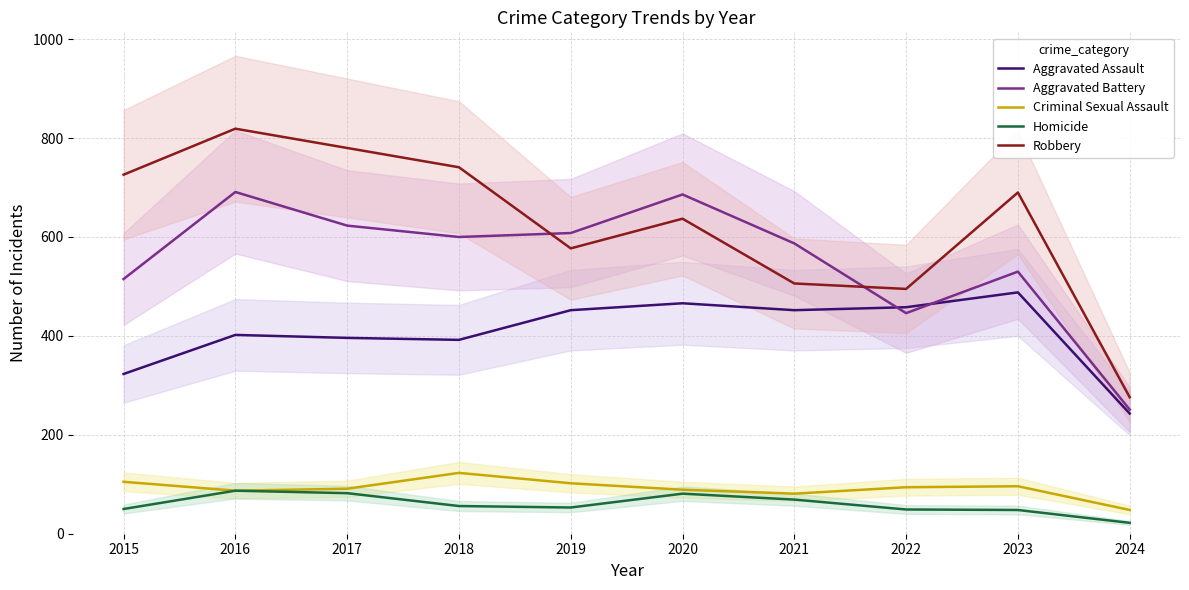

Between which two adjacent categories do Robbery and Aggravated Battery first intersect?

2018 and 2019